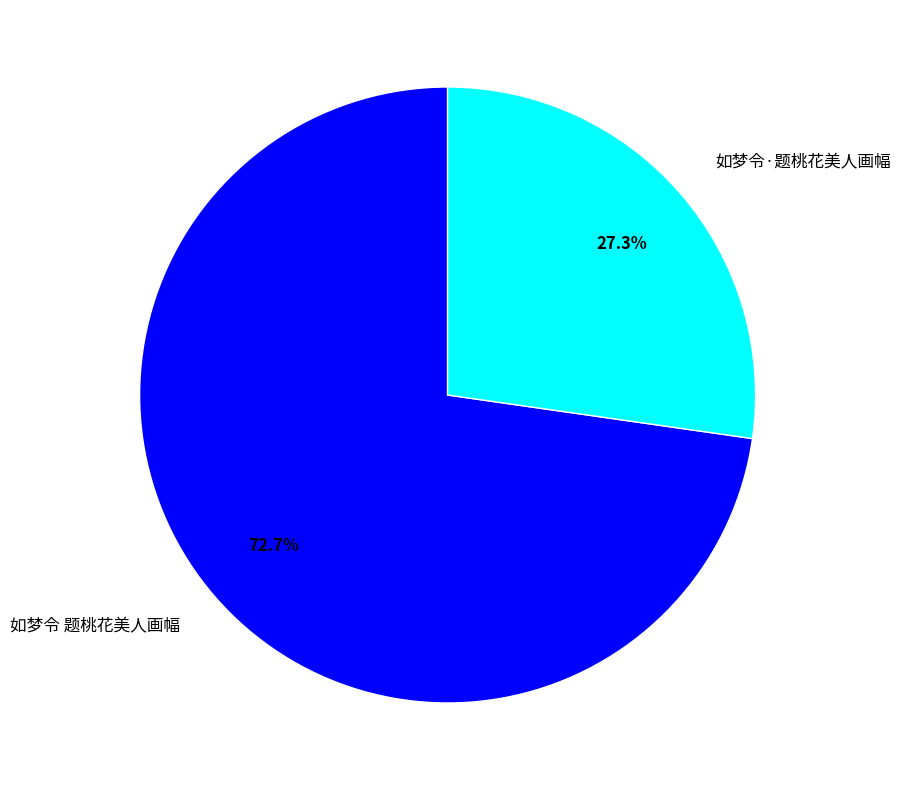

To the nearest percent, what is the average slice percentage?

50%